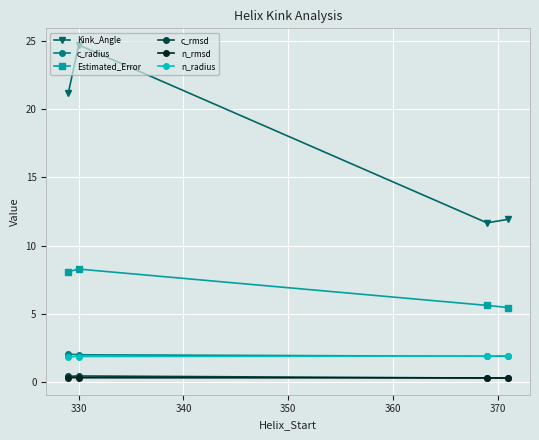

True or false: Kink_Angle and n_rmsd intersect in this chart.

False